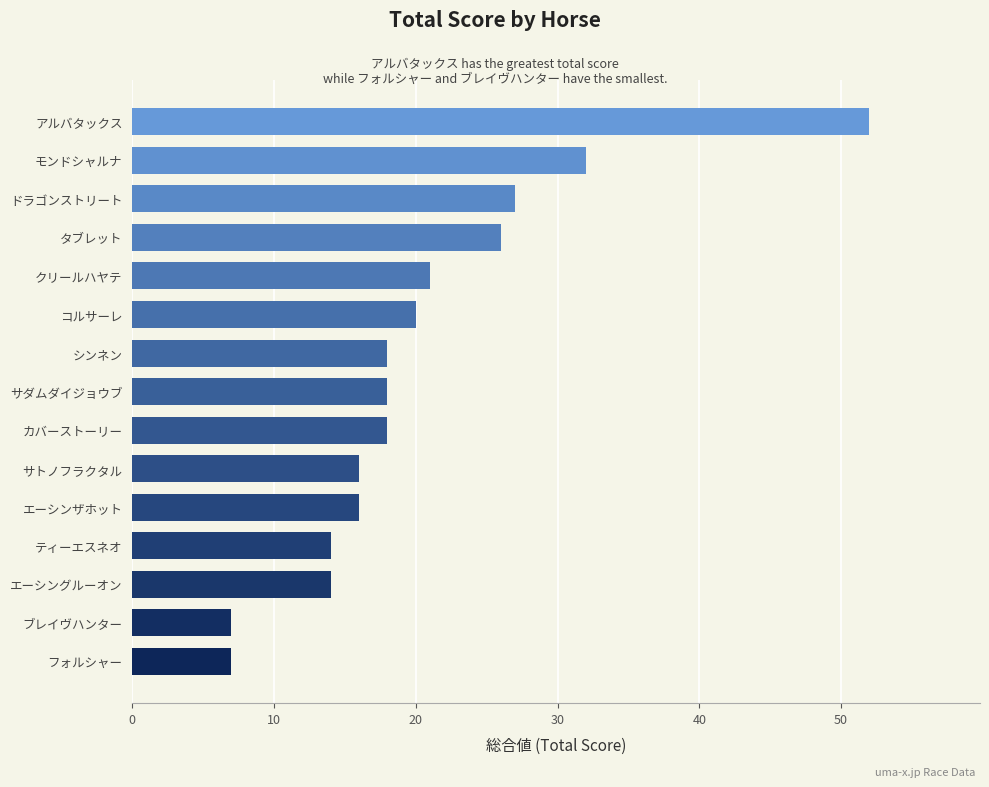

Reading top to bottom, what are all the values shown in this chart?

アルバタックス=52	モンドシャルナ=32	ドラゴンストリート=27	タブレット=26	クリールハヤテ=21	コルサーレ=20	シンネン=18	サダムダイジョウブ=18	カバーストーリー=18	サトノフラクタル=16	エーシンザホット=16	ティーエスネオ=14	エーシングルーオン=14	ブレイヴハンター=7	フォルシャー=7